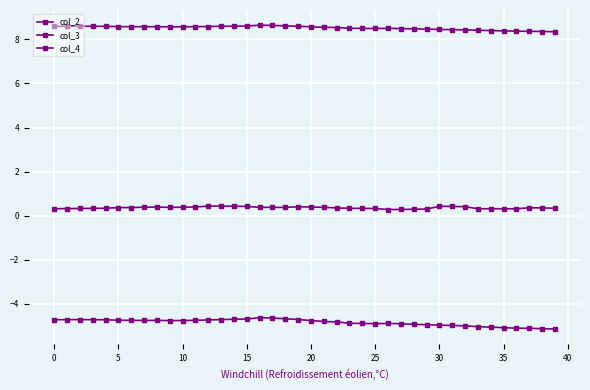

What is the maximum value shown in the chart?

8.6